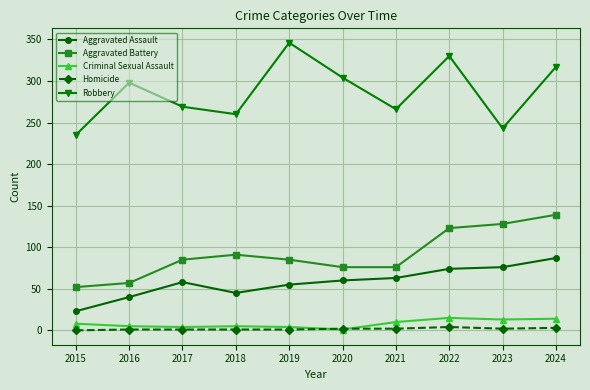

Is it true that Aggravated Assault equals 38 at 2017?

False